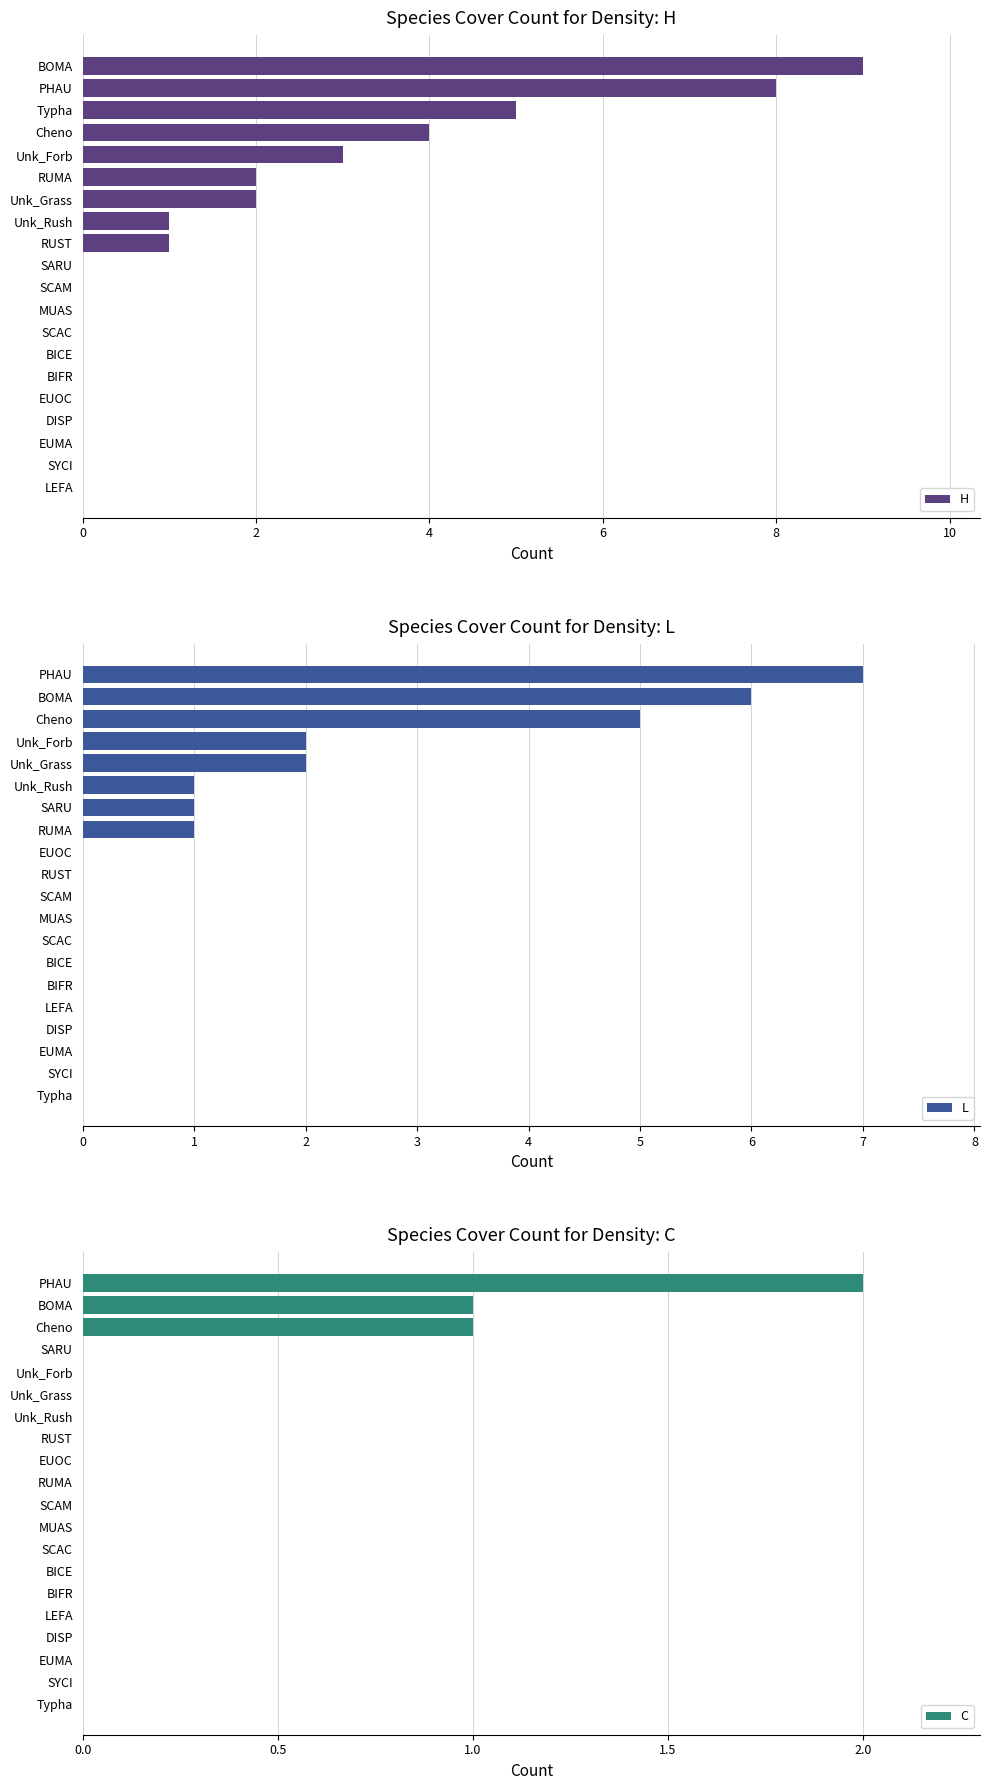

The C series shows 4 at PHAU. True or false?

False